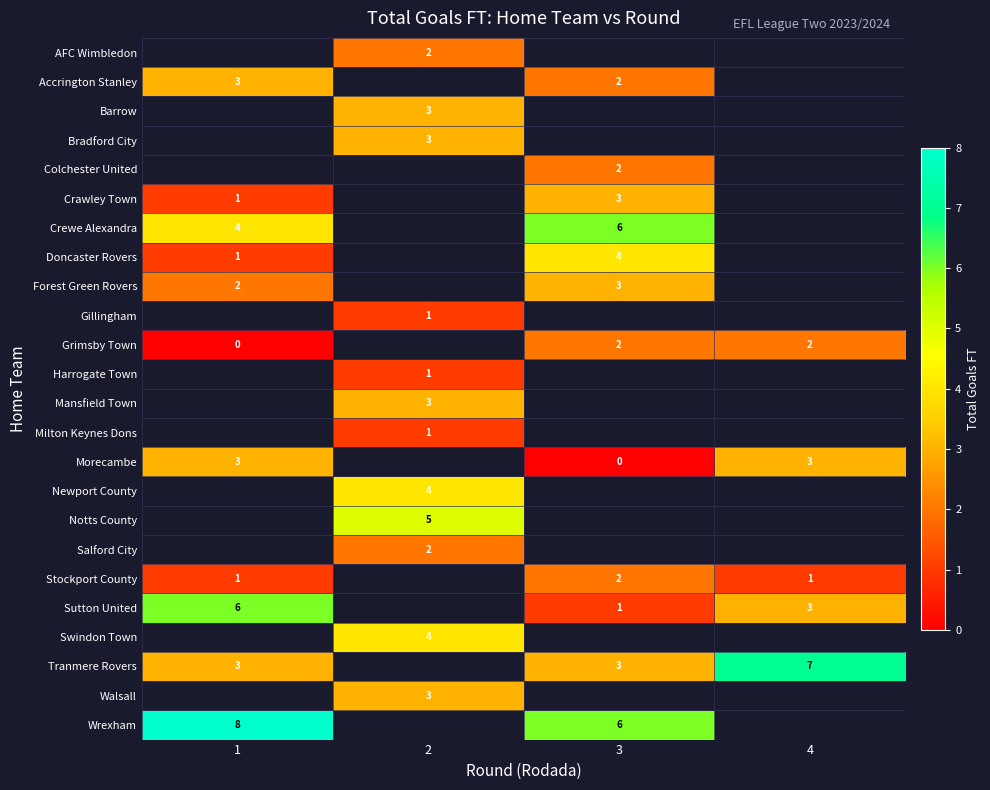

The value of Crewe Alexandra at 1 is 5.6. True or false?

False